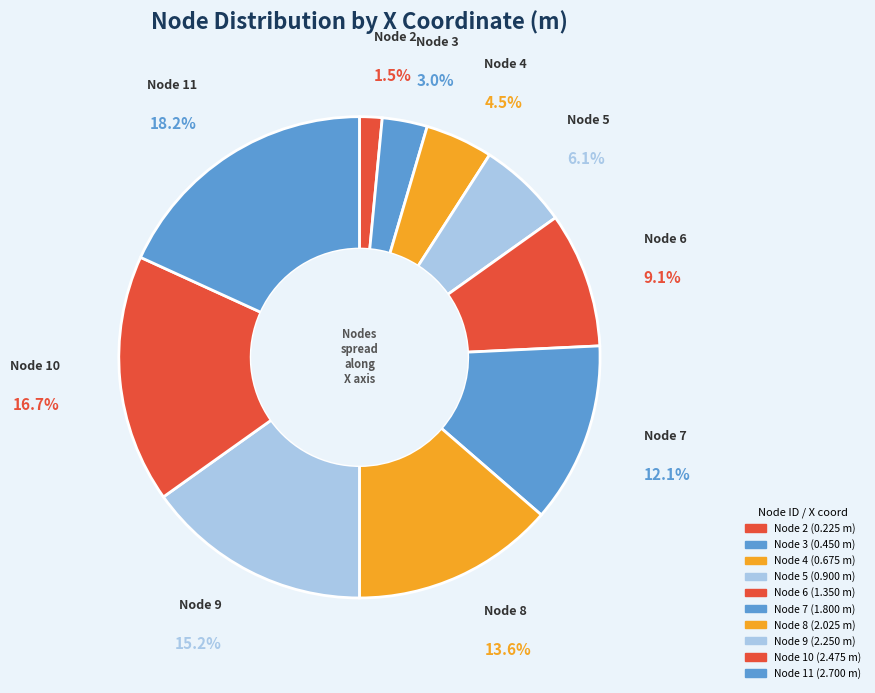

To the nearest percent, what percentage of the pie is Node 4?

5%